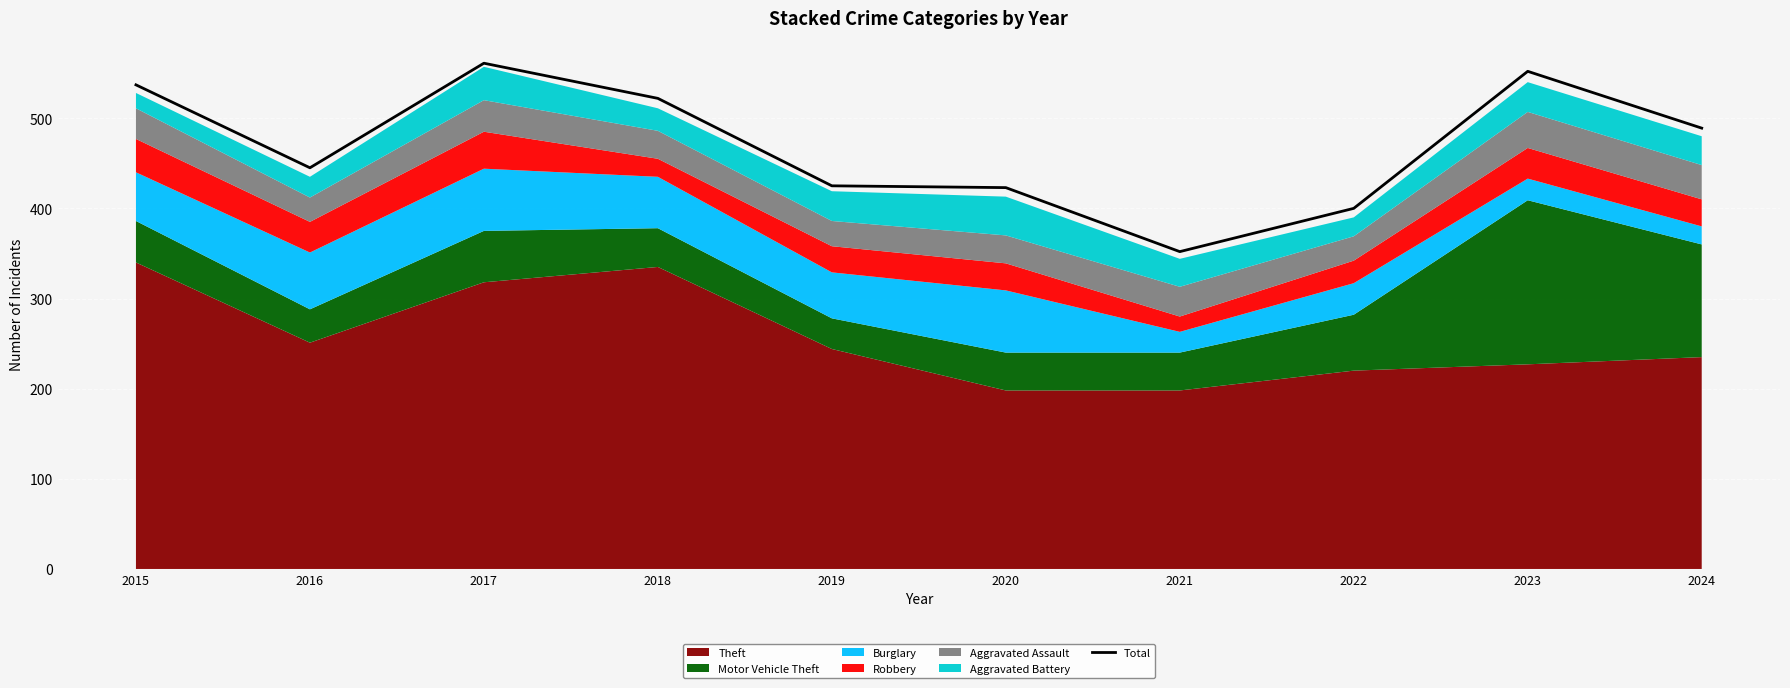

The value at 2019 is 149. True or false?

False